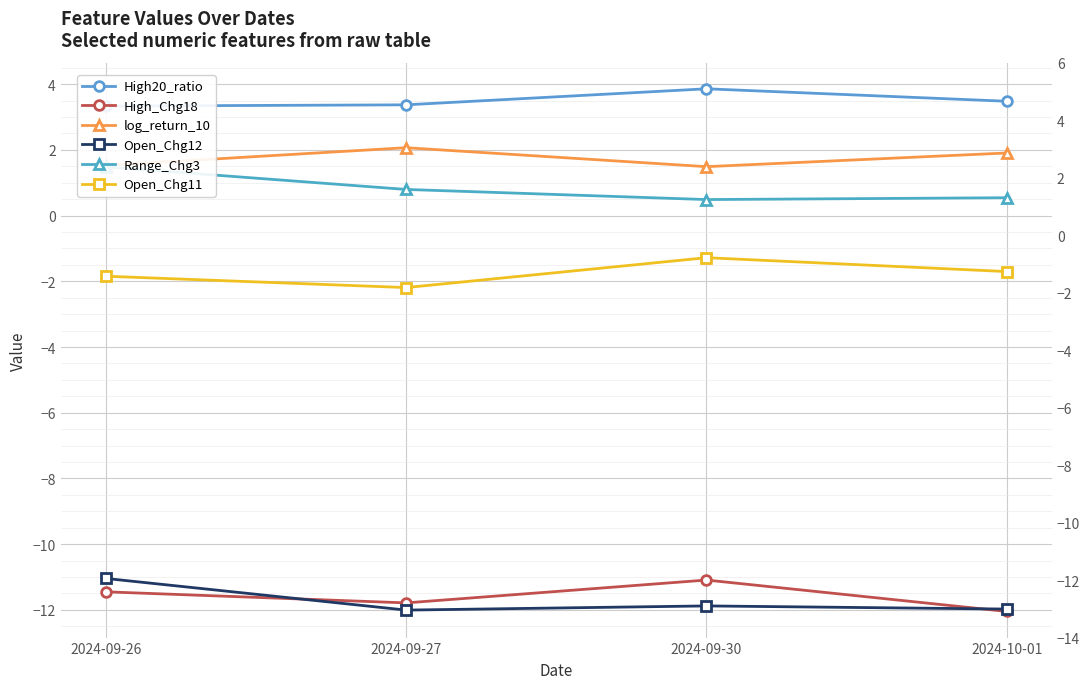

In Open_Chg11, how many points are higher than both neighbors (excluding endpoints)?

1